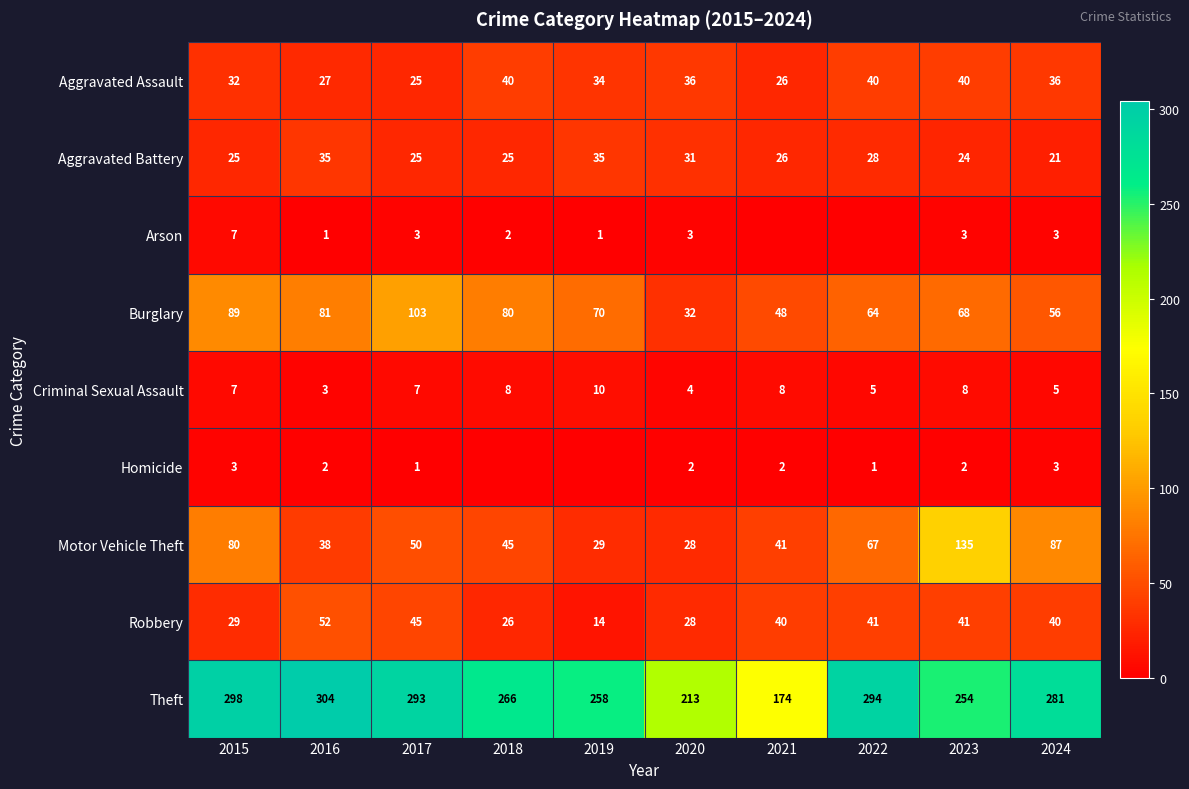

The value of Robbery at 2023 is 20. True or false?

False